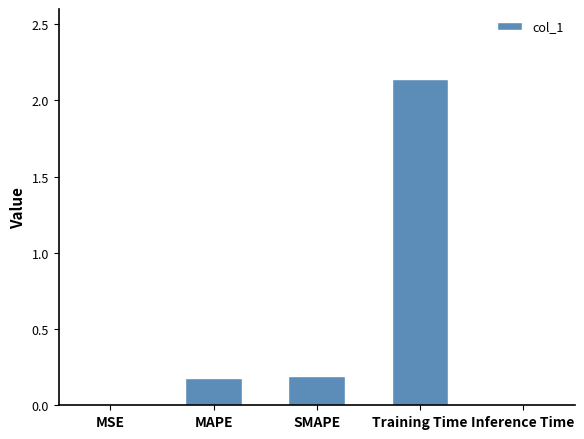

The value at Inference Time is 0.0. True or false?

True